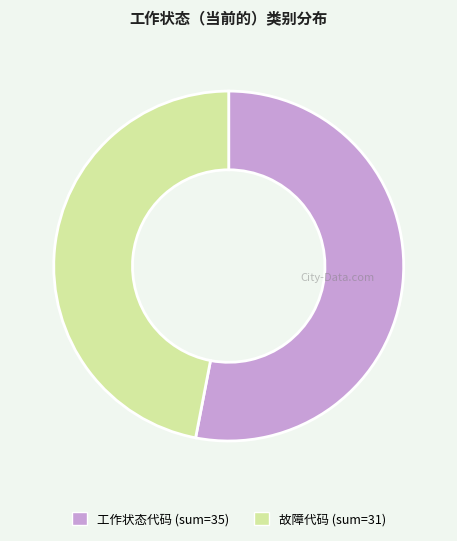

Is there any slice that represents more than half of the pie?

Yes